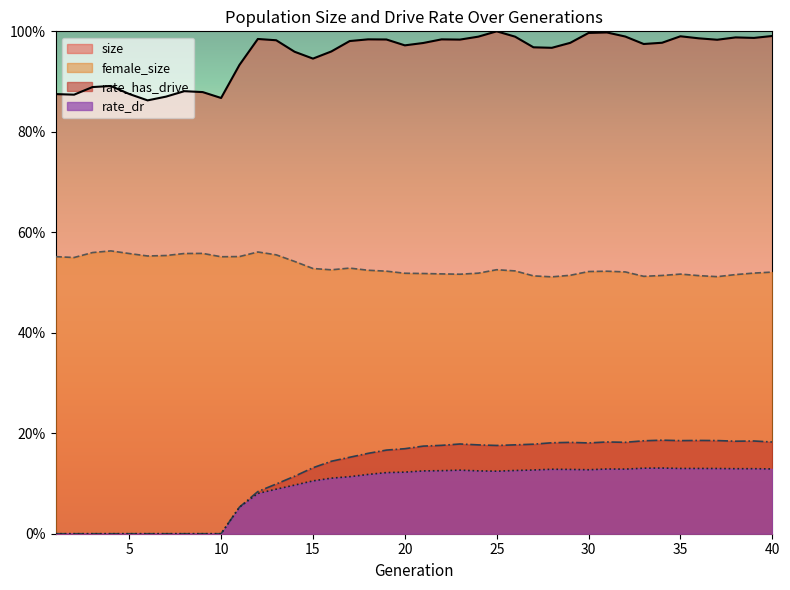

Which series changed the most between 1 and 31?

rate_has_drive